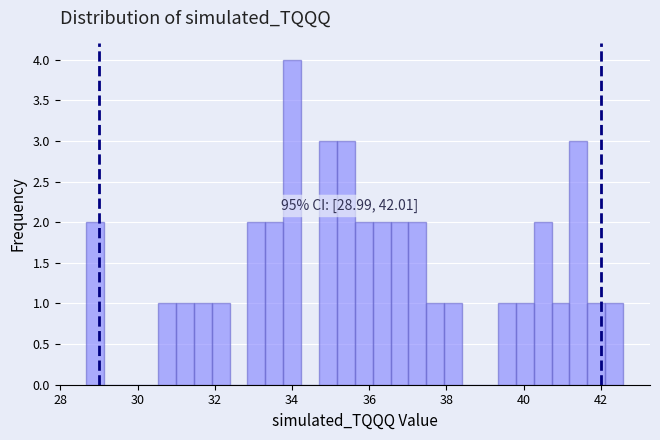

Around what value on the x-axis is the tallest bar? Give the approximate position of its centre, as read against the axis.

34.0